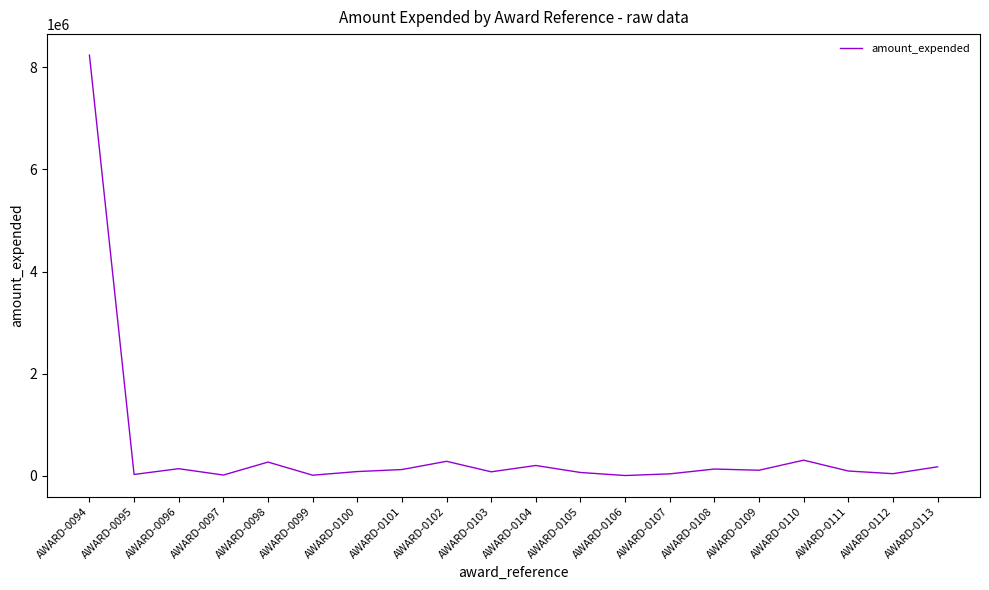

What is the difference between the maximum and minimum values?

8228140